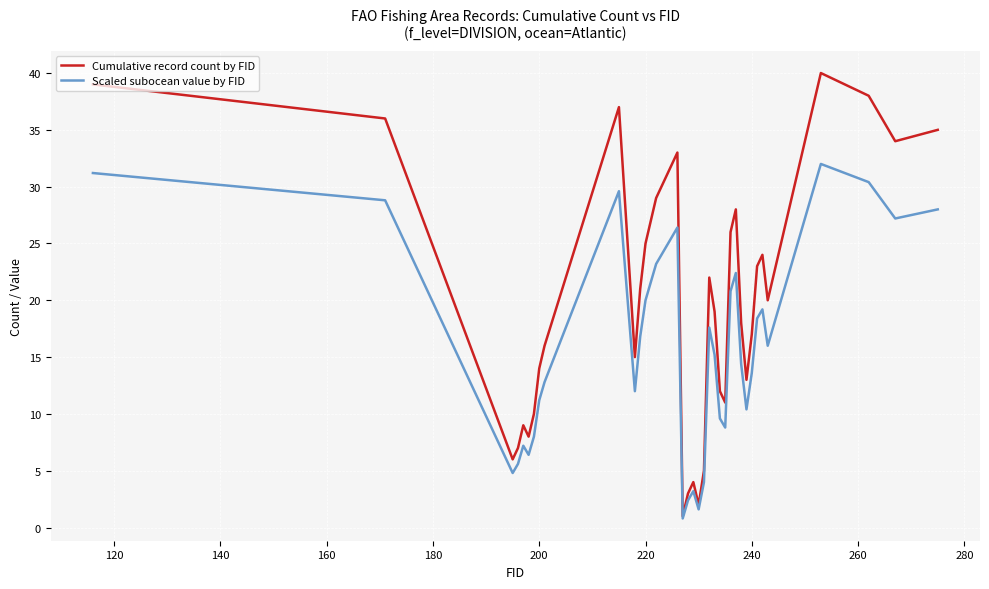

Reading left to right, list all the values displayed in this chart.

Cumulative record count by FID: 39.0	36.0	6.0	7.0	9.0	8.0	10.0	14.0	16.0	37.0	15.0	21.0	25.0	27.0	29.0	30.0	31.0	32.0	33.0	1.0	3.0	4.0	2.0	5.0	22.0	19.0	12.0	11.0	26.0	28.0	18.0	13.0	17.0	23.0	24.0	20.0	40.0	38.0	34.0	35.0
Scaled subocean value by FID: 31.2	28.8	4.8	5.6	7.2	6.4	8.0	11.2	12.8	29.6	12.0	16.8	20.0	21.6	23.2	24.0	24.8	25.6	26.4	0.8	2.4	3.2	1.6	4.0	17.6	15.2	9.6	8.8	20.8	22.4	14.4	10.4	13.6	18.4	19.2	16.0	32.0	30.4	27.2	28.0